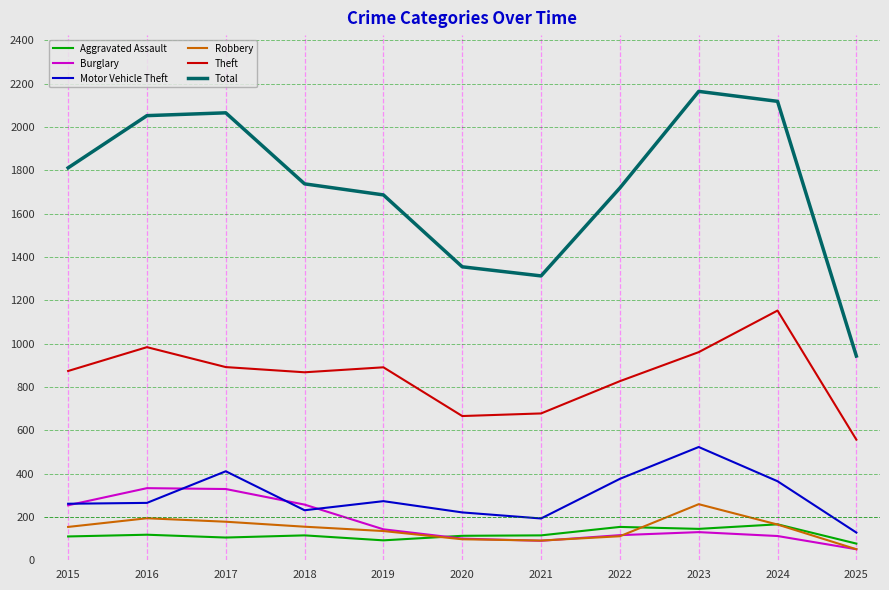

How many series are shown in this chart?

6